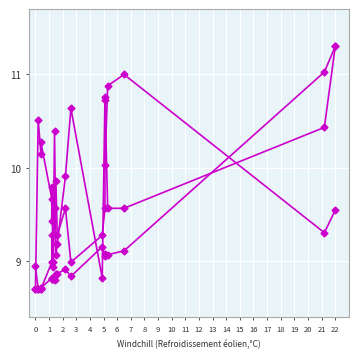

What is the sum of all col_7 values?

197.0